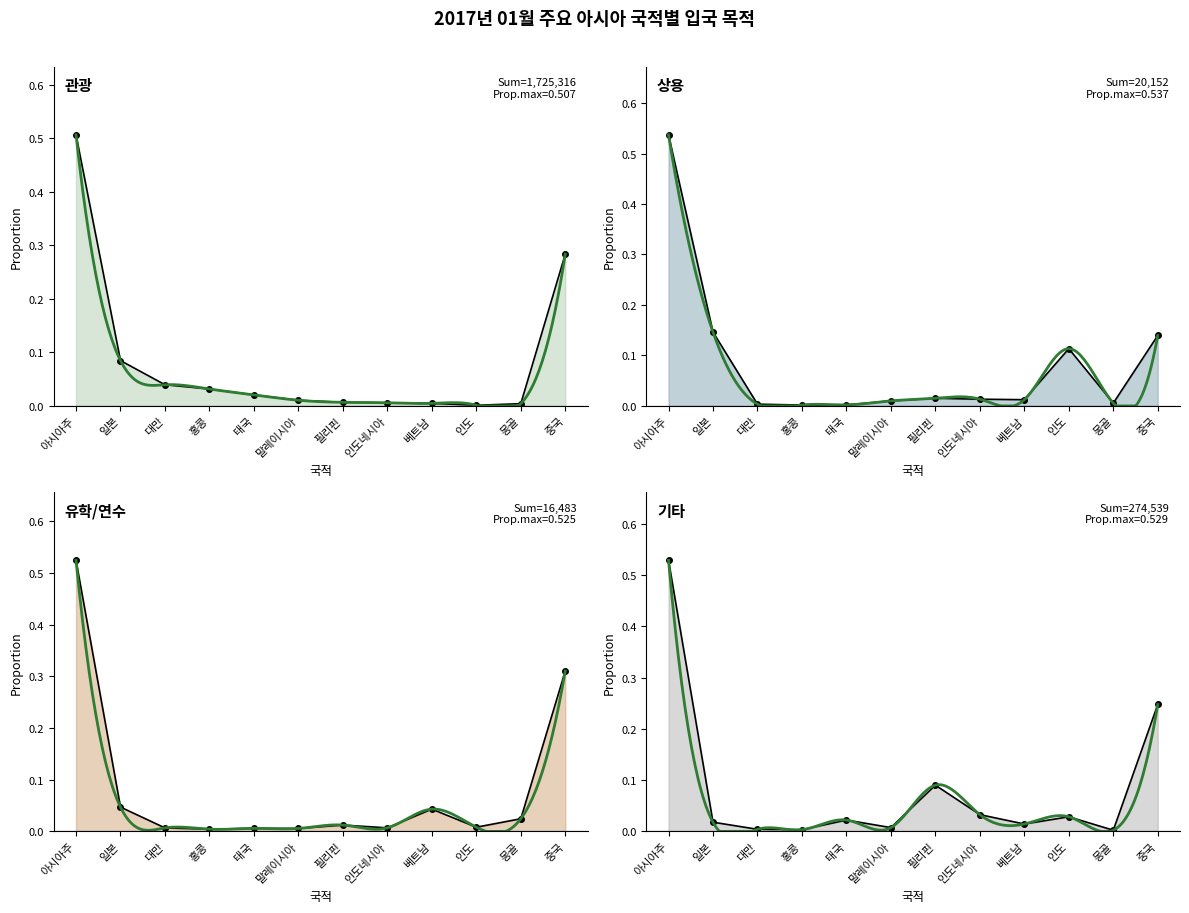

What is the difference between the second highest and minimum values in the 상용 series?

0.1